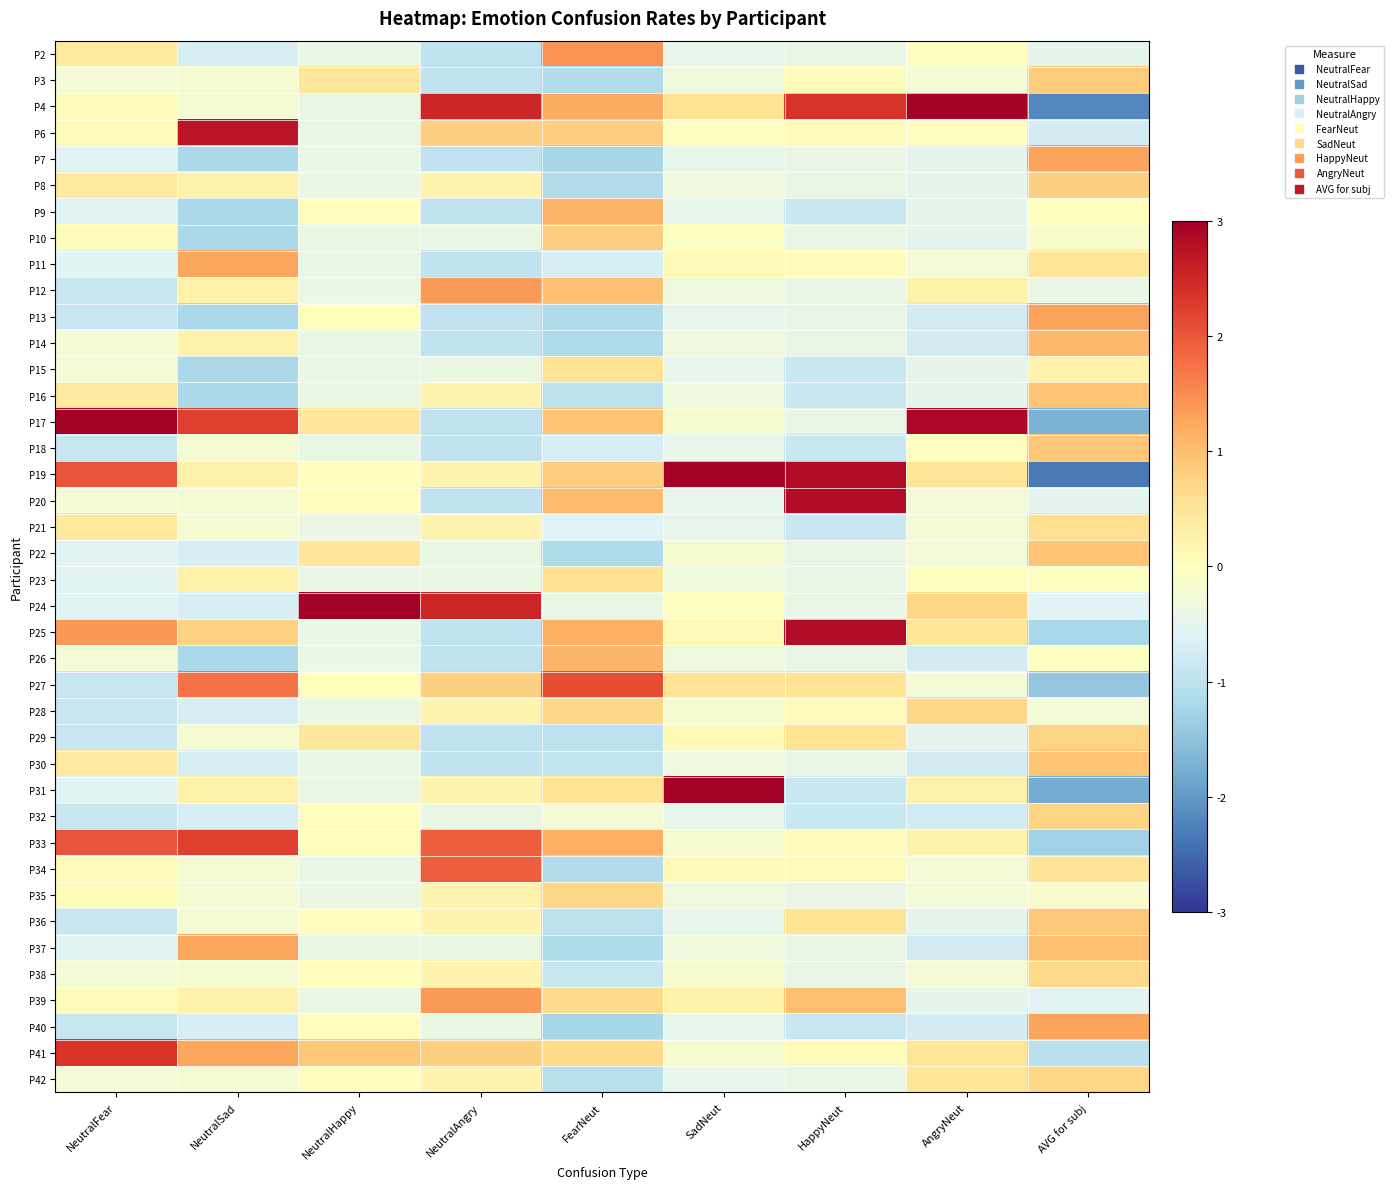

Reading right to left, what are all the values shown in this chart?

P2: AVG for subj=-0.5	AngryNeut=-0.0	HappyNeut=-0.4	SadNeut=-0.5	FearNeut=1.4	NeutralAngry=-1.0	NeutralHappy=-0.4	NeutralSad=-0.7	NeutralFear=0.4
P3: AVG for subj=0.8	AngryNeut=-0.2	HappyNeut=0.1	SadNeut=-0.3	FearNeut=-1.1	NeutralAngry=-1.0	NeutralHappy=0.5	NeutralSad=-0.2	NeutralFear=-0.2
P4: AVG for subj=-2.2	AngryNeut=4.8	HappyNeut=2.4	SadNeut=0.5	FearNeut=1.2	NeutralAngry=2.5	NeutralHappy=-0.4	NeutralSad=-0.2	NeutralFear=0.1
P6: AVG for subj=-0.7	AngryNeut=-0.0	HappyNeut=0.1	SadNeut=-0.0	FearNeut=0.8	NeutralAngry=0.8	NeutralHappy=-0.4	NeutralSad=2.7	NeutralFear=0.1
P7: AVG for subj=1.3	AngryNeut=-0.5	HappyNeut=-0.4	SadNeut=-0.5	FearNeut=-1.2	NeutralAngry=-1.0	NeutralHappy=-0.4	NeutralSad=-1.2	NeutralFear=-0.6
P8: AVG for subj=0.8	AngryNeut=-0.5	HappyNeut=-0.4	SadNeut=-0.3	FearNeut=-1.1	NeutralAngry=0.2	NeutralHappy=-0.4	NeutralSad=0.3	NeutralFear=0.4
P9: AVG for subj=0.0	AngryNeut=-0.5	HappyNeut=-0.9	SadNeut=-0.5	FearNeut=1.1	NeutralAngry=-1.0	NeutralHappy=0.0	NeutralSad=-1.2	NeutralFear=-0.6
P10: AVG for subj=-0.1	AngryNeut=-0.5	HappyNeut=-0.4	SadNeut=-0.0	FearNeut=0.8	NeutralAngry=-0.4	NeutralHappy=-0.4	NeutralSad=-1.2	NeutralFear=0.1
P11: AVG for subj=0.5	AngryNeut=-0.2	HappyNeut=0.1	SadNeut=0.1	FearNeut=-0.7	NeutralAngry=-1.0	NeutralHappy=-0.4	NeutralSad=1.3	NeutralFear=-0.6
P12: AVG for subj=-0.4	AngryNeut=0.2	HappyNeut=-0.4	SadNeut=-0.3	FearNeut=1.0	NeutralAngry=1.4	NeutralHappy=-0.4	NeutralSad=0.3	NeutralFear=-0.9
P13: AVG for subj=1.3	AngryNeut=-0.7	HappyNeut=-0.4	SadNeut=-0.5	FearNeut=-1.2	NeutralAngry=-1.0	NeutralHappy=0.0	NeutralSad=-1.2	NeutralFear=-0.9
P14: AVG for subj=1.1	AngryNeut=-0.7	HappyNeut=-0.4	SadNeut=-0.3	FearNeut=-1.2	NeutralAngry=-1.0	NeutralHappy=-0.4	NeutralSad=0.3	NeutralFear=-0.2
P15: AVG for subj=0.3	AngryNeut=-0.5	HappyNeut=-0.9	SadNeut=-0.5	FearNeut=0.5	NeutralAngry=-0.4	NeutralHappy=-0.4	NeutralSad=-1.2	NeutralFear=-0.2
P16: AVG for subj=0.9	AngryNeut=-0.5	HappyNeut=-0.9	SadNeut=-0.3	FearNeut=-1.0	NeutralAngry=0.2	NeutralHappy=-0.4	NeutralSad=-1.2	NeutralFear=0.4
P17: AVG for subj=-1.7	AngryNeut=2.9	HappyNeut=-0.4	SadNeut=-0.2	FearNeut=0.9	NeutralAngry=-1.0	NeutralHappy=0.5	NeutralSad=2.2	NeutralFear=3.7
P18: AVG for subj=0.9	AngryNeut=-0.0	HappyNeut=-0.9	SadNeut=-0.5	FearNeut=-0.7	NeutralAngry=-1.0	NeutralHappy=-0.4	NeutralSad=-0.2	NeutralFear=-0.9
P19: AVG for subj=-2.3	AngryNeut=0.5	HappyNeut=2.8	SadNeut=3.5	FearNeut=0.8	NeutralAngry=0.2	NeutralHappy=0.0	NeutralSad=0.3	NeutralFear=2.0
P20: AVG for subj=-0.5	AngryNeut=-0.2	HappyNeut=2.8	SadNeut=-0.5	FearNeut=1.0	NeutralAngry=-1.0	NeutralHappy=0.0	NeutralSad=-0.2	NeutralFear=-0.2
P21: AVG for subj=0.6	AngryNeut=-0.2	HappyNeut=-0.9	SadNeut=-0.5	FearNeut=-0.6	NeutralAngry=0.2	NeutralHappy=-0.4	NeutralSad=-0.2	NeutralFear=0.4
P22: AVG for subj=0.9	AngryNeut=-0.2	HappyNeut=-0.4	SadNeut=-0.2	FearNeut=-1.2	NeutralAngry=-0.4	NeutralHappy=0.5	NeutralSad=-0.7	NeutralFear=-0.6
P23: AVG for subj=-0.0	AngryNeut=-0.0	HappyNeut=-0.4	SadNeut=-0.3	FearNeut=0.6	NeutralAngry=-0.4	NeutralHappy=-0.4	NeutralSad=0.3	NeutralFear=-0.6
P24: AVG for subj=-0.6	AngryNeut=0.7	HappyNeut=-0.4	SadNeut=-0.0	FearNeut=-0.4	NeutralAngry=2.5	NeutralHappy=5.9	NeutralSad=-0.7	NeutralFear=-0.6
P25: AVG for subj=-1.2	AngryNeut=0.5	HappyNeut=2.8	SadNeut=0.1	FearNeut=1.2	NeutralAngry=-1.0	NeutralHappy=-0.4	NeutralSad=0.8	NeutralFear=1.4
P26: AVG for subj=-0.0	AngryNeut=-0.7	HappyNeut=-0.4	SadNeut=-0.3	FearNeut=1.1	NeutralAngry=-1.0	NeutralHappy=-0.4	NeutralSad=-1.2	NeutralFear=-0.2
P27: AVG for subj=-1.4	AngryNeut=-0.2	HappyNeut=0.5	SadNeut=0.5	FearNeut=2.1	NeutralAngry=0.8	NeutralHappy=0.0	NeutralSad=1.7	NeutralFear=-0.9
P28: AVG for subj=-0.2	AngryNeut=0.7	HappyNeut=0.1	SadNeut=-0.2	FearNeut=0.7	NeutralAngry=0.2	NeutralHappy=-0.4	NeutralSad=-0.7	NeutralFear=-0.9
P29: AVG for subj=0.7	AngryNeut=-0.5	HappyNeut=0.5	SadNeut=0.1	FearNeut=-1.0	NeutralAngry=-1.0	NeutralHappy=0.5	NeutralSad=-0.2	NeutralFear=-0.9
P30: AVG for subj=0.9	AngryNeut=-0.7	HappyNeut=-0.4	SadNeut=-0.3	FearNeut=-0.9	NeutralAngry=-1.0	NeutralHappy=-0.4	NeutralSad=-0.7	NeutralFear=0.4
P31: AVG for subj=-1.8	AngryNeut=0.2	HappyNeut=-0.9	SadNeut=4.9	FearNeut=0.5	NeutralAngry=0.2	NeutralHappy=-0.4	NeutralSad=0.3	NeutralFear=-0.6
P32: AVG for subj=0.7	AngryNeut=-0.7	HappyNeut=-0.9	SadNeut=-0.5	FearNeut=-0.2	NeutralAngry=-0.4	NeutralHappy=0.0	NeutralSad=-0.7	NeutralFear=-0.9
P33: AVG for subj=-1.3	AngryNeut=0.2	HappyNeut=0.1	SadNeut=-0.2	FearNeut=1.2	NeutralAngry=1.9	NeutralHappy=0.0	NeutralSad=2.2	NeutralFear=2.0
P34: AVG for subj=0.5	AngryNeut=-0.2	HappyNeut=0.1	SadNeut=0.1	FearNeut=-1.1	NeutralAngry=1.9	NeutralHappy=-0.4	NeutralSad=-0.2	NeutralFear=0.1
P35: AVG for subj=-0.1	AngryNeut=-0.2	HappyNeut=-0.4	SadNeut=-0.3	FearNeut=0.7	NeutralAngry=0.2	NeutralHappy=-0.4	NeutralSad=-0.2	NeutralFear=0.1
P36: AVG for subj=0.9	AngryNeut=-0.5	HappyNeut=0.5	SadNeut=-0.5	FearNeut=-1.0	NeutralAngry=0.2	NeutralHappy=0.0	NeutralSad=-0.2	NeutralFear=-0.9
P37: AVG for subj=1.0	AngryNeut=-0.7	HappyNeut=-0.4	SadNeut=-0.3	FearNeut=-1.2	NeutralAngry=-0.4	NeutralHappy=-0.4	NeutralSad=1.3	NeutralFear=-0.6
P38: AVG for subj=0.7	AngryNeut=-0.2	HappyNeut=-0.4	SadNeut=-0.2	FearNeut=-0.9	NeutralAngry=0.2	NeutralHappy=0.0	NeutralSad=-0.2	NeutralFear=-0.2
P39: AVG for subj=-0.5	AngryNeut=-0.5	HappyNeut=1.0	SadNeut=0.2	FearNeut=0.6	NeutralAngry=1.4	NeutralHappy=-0.4	NeutralSad=0.3	NeutralFear=0.1
P40: AVG for subj=1.3	AngryNeut=-0.7	HappyNeut=-0.9	SadNeut=-0.5	FearNeut=-1.2	NeutralAngry=-0.4	NeutralHappy=0.0	NeutralSad=-0.7	NeutralFear=-0.9
P41: AVG for subj=-1.0	AngryNeut=0.5	HappyNeut=0.1	SadNeut=-0.2	FearNeut=0.6	NeutralAngry=0.8	NeutralHappy=0.9	NeutralSad=1.3	NeutralFear=2.4
P42: AVG for subj=0.7	AngryNeut=0.5	HappyNeut=-0.4	SadNeut=-0.5	FearNeut=-1.1	NeutralAngry=0.2	NeutralHappy=0.0	NeutralSad=-0.2	NeutralFear=-0.2